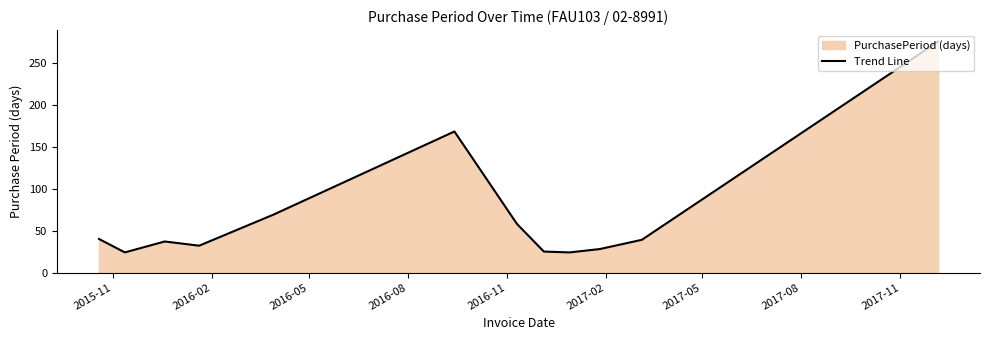

What is the difference between the maximum and minimum values?

251